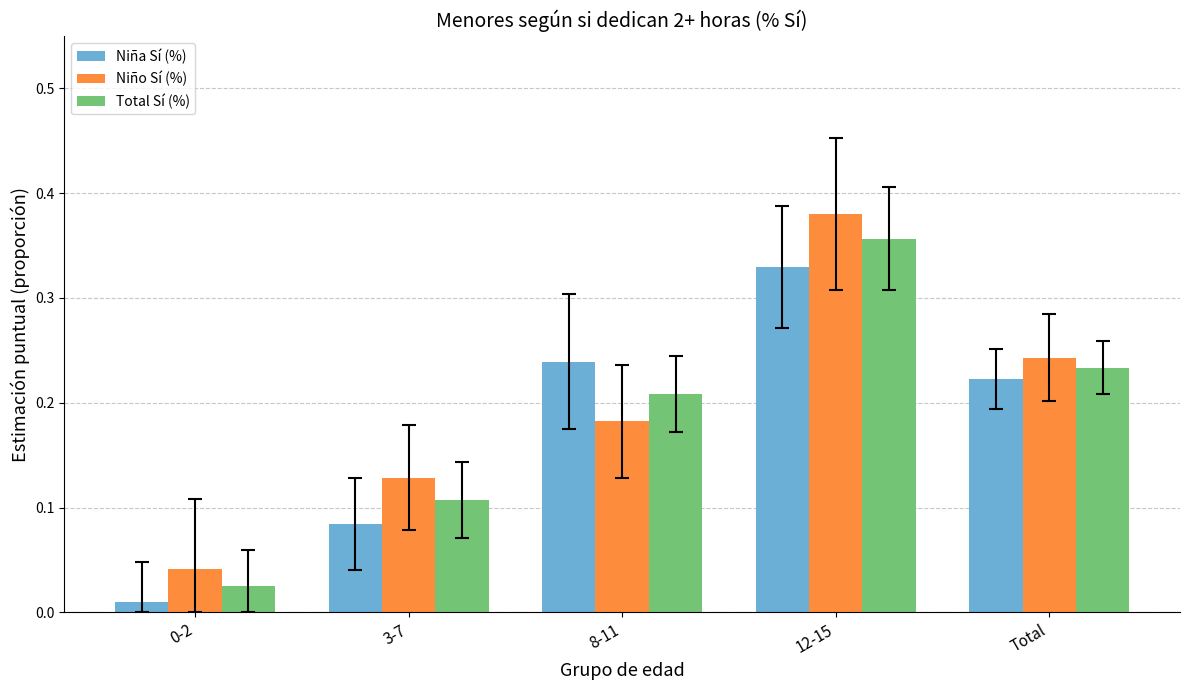

How many bars are there in each group?

3